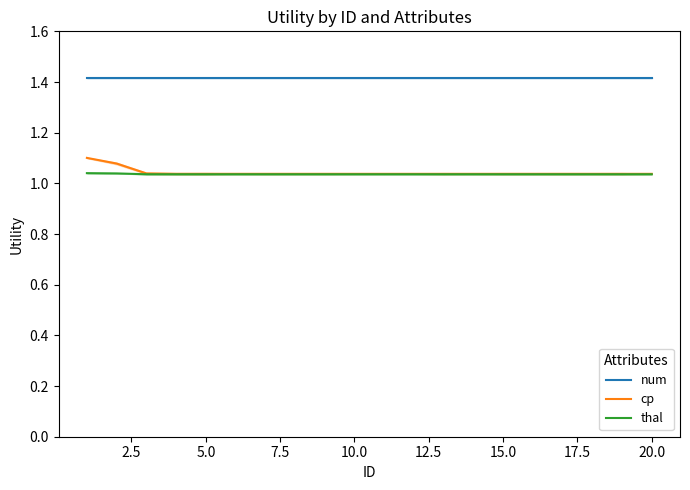

True or false: thal and num intersect in this chart.

False